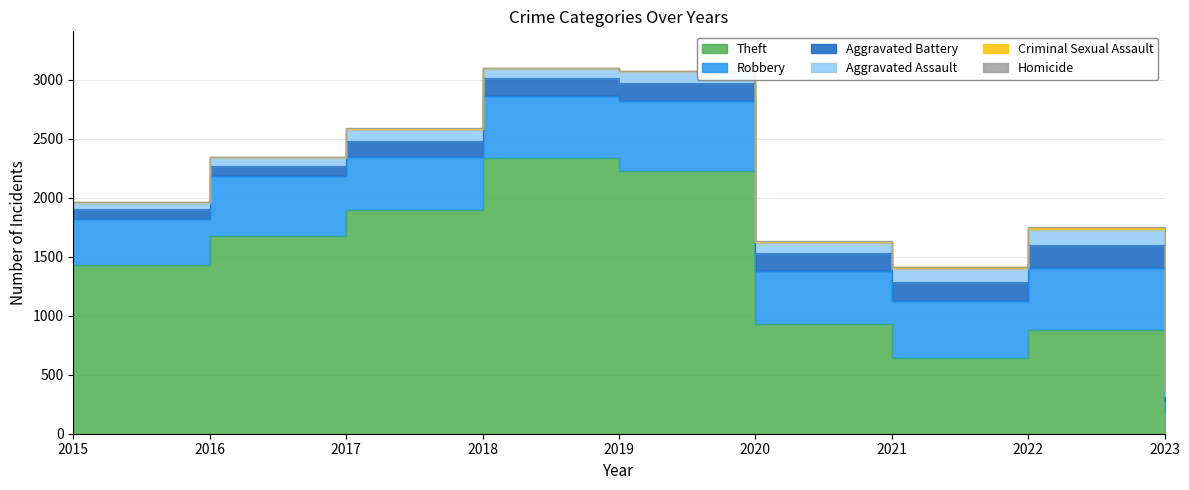

What is the total value across all series at 2020?

1630